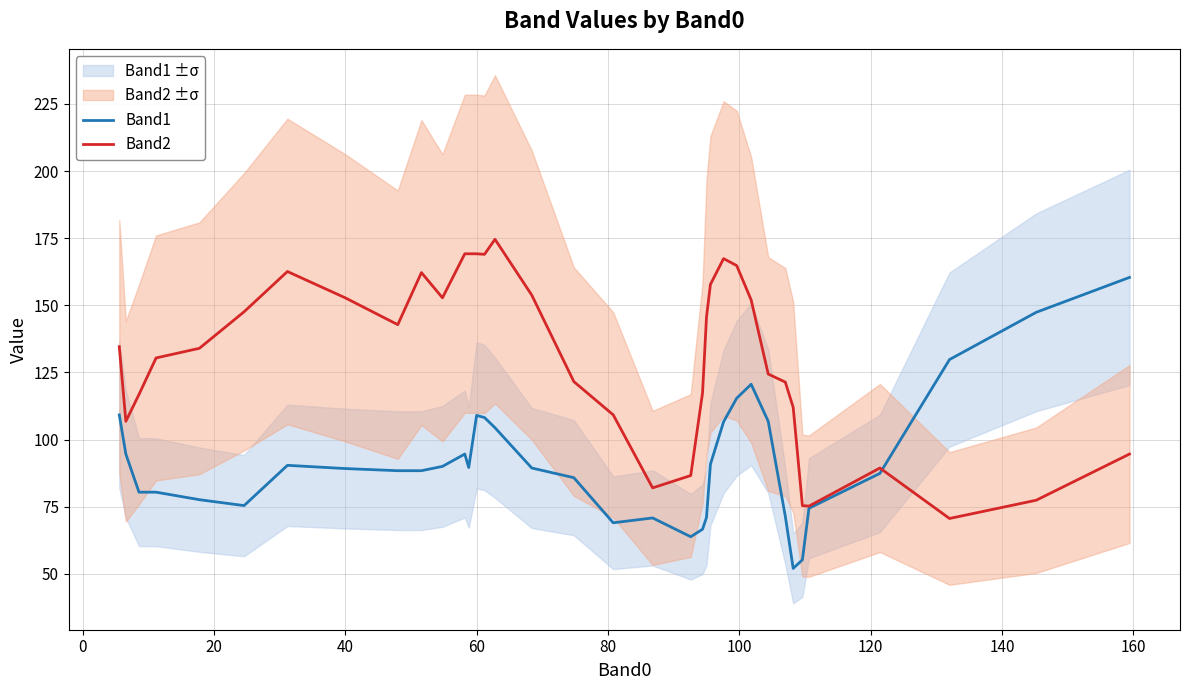

What is the minimum value for Band2?

70.6